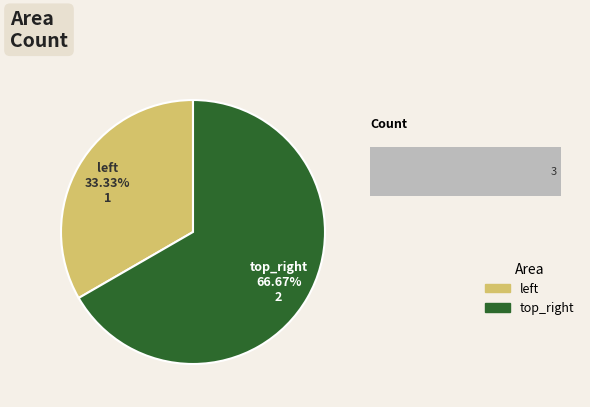

To the nearest percent, what is the average slice percentage?

50%